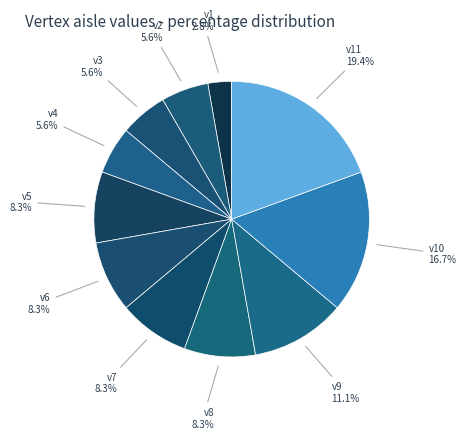

To the nearest percent, what percentage of the pie is v1?

3%